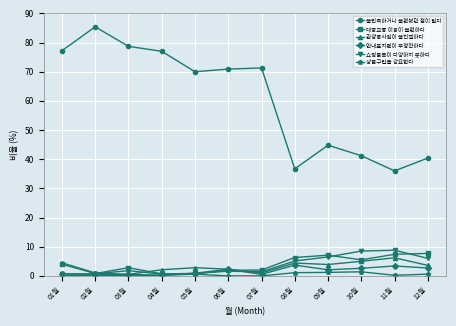

What position from the right is 01월?

12